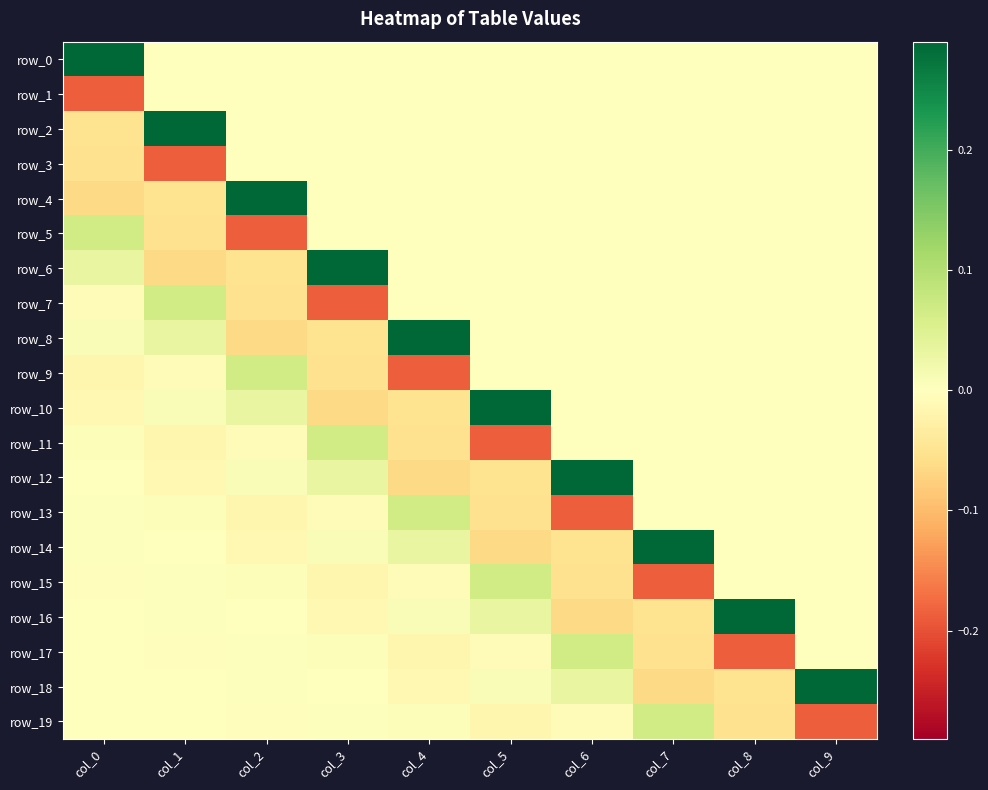

Rank the series at col_2 from highest to lowest value.

row_4, row_9, row_10, row_12, row_15, row_18, row_17, row_16, row_0, row_1, row_2, row_3, row_19, row_11, row_14, row_13, row_6, row_7, row_8, row_5